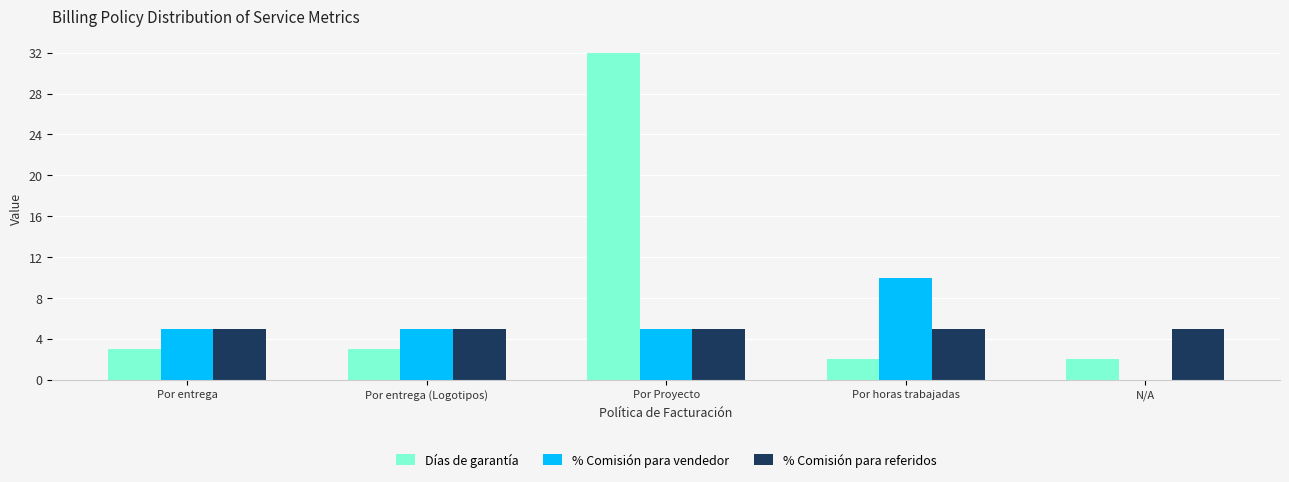

Which series has the widest spread of values?

Días de garantía